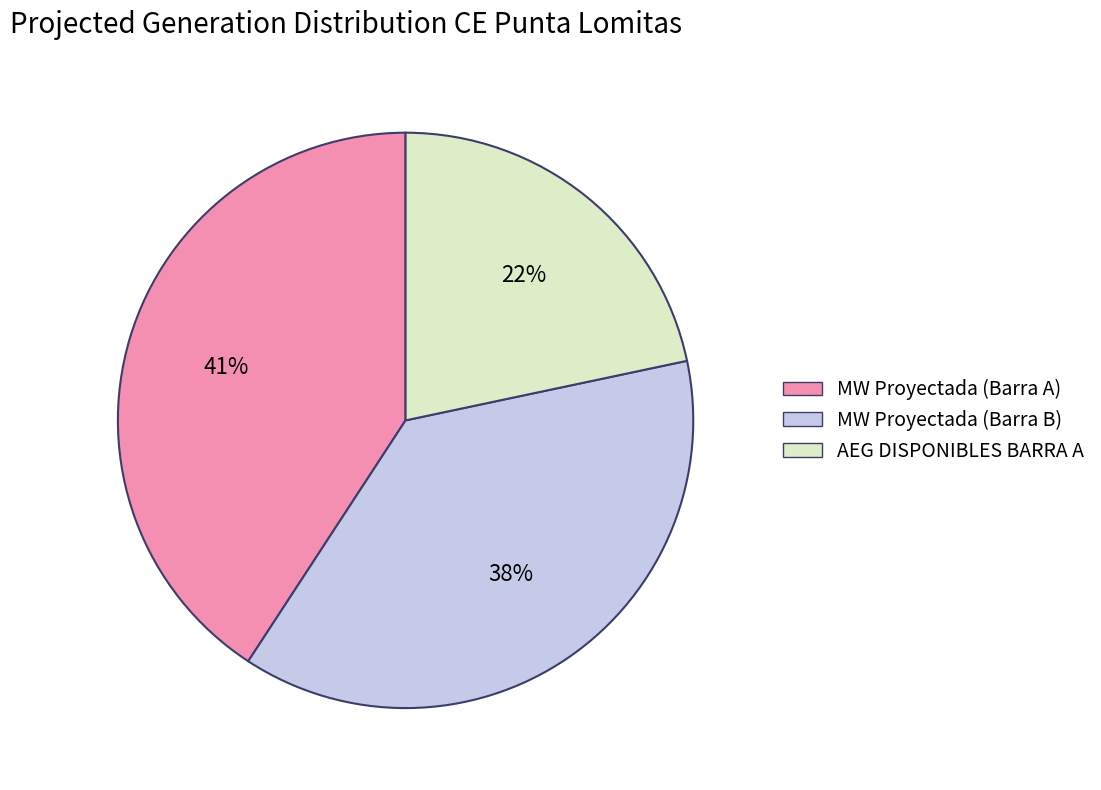

How many segments does this pie chart have?

3